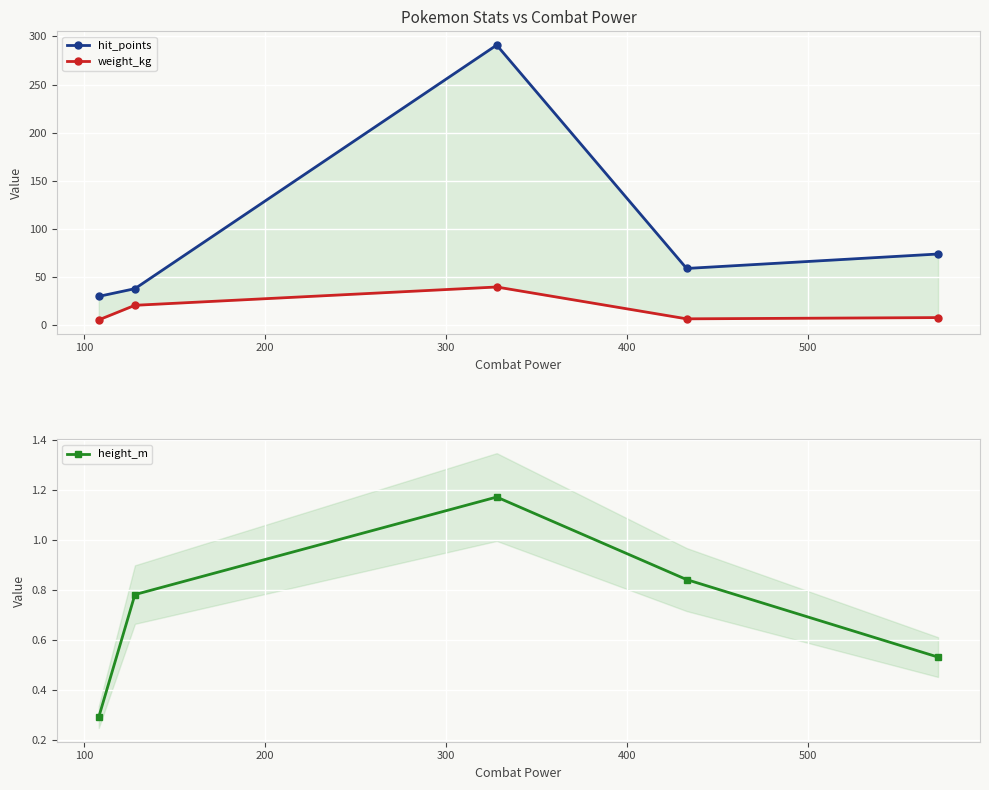

True or false: hit_points and weight_kg intersect in this chart.

False